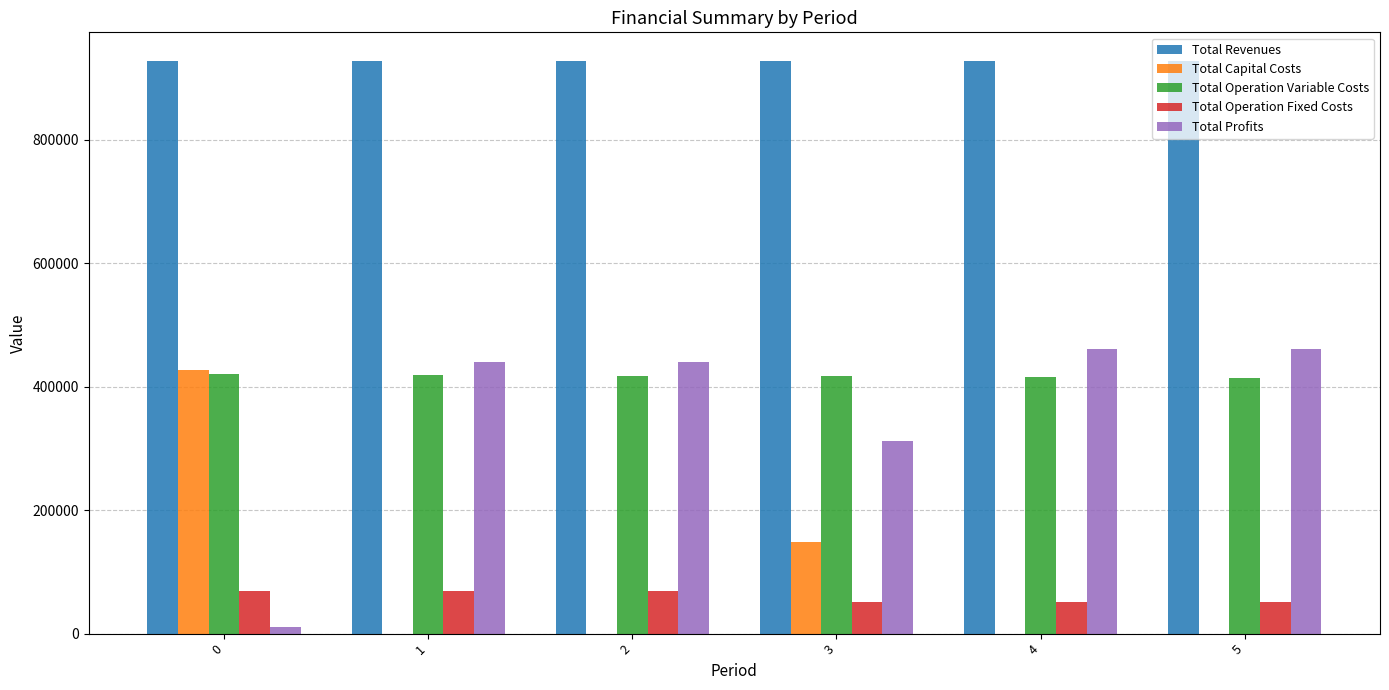

What is the difference between the Total Profits values at 2 and 1?

1072.7